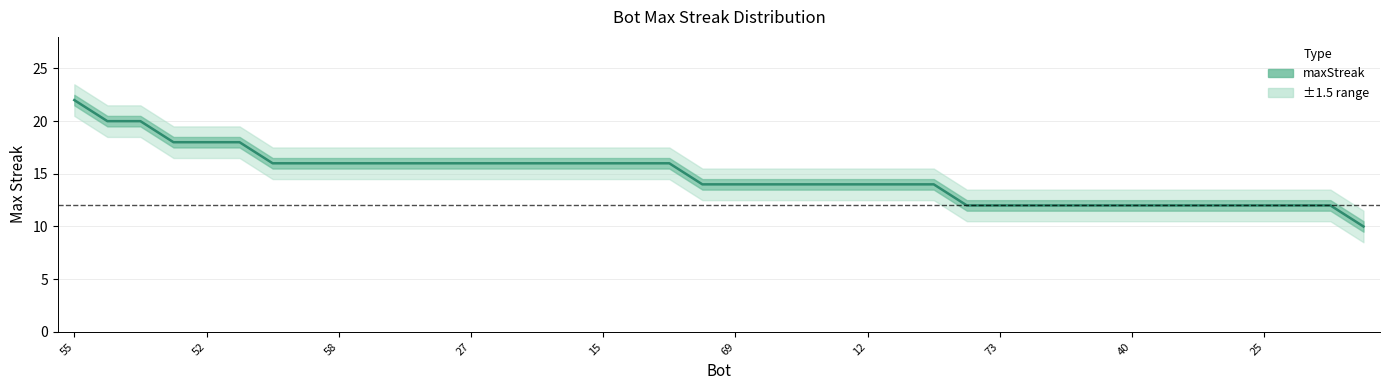

True or false: the data has more than 2 interior local peaks.

False